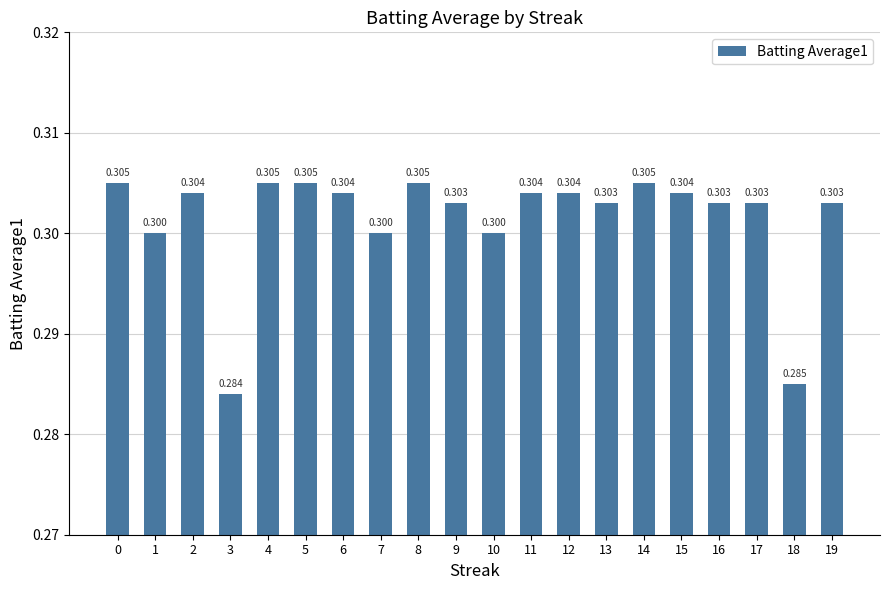

Which category has the lowest value across all series?

3